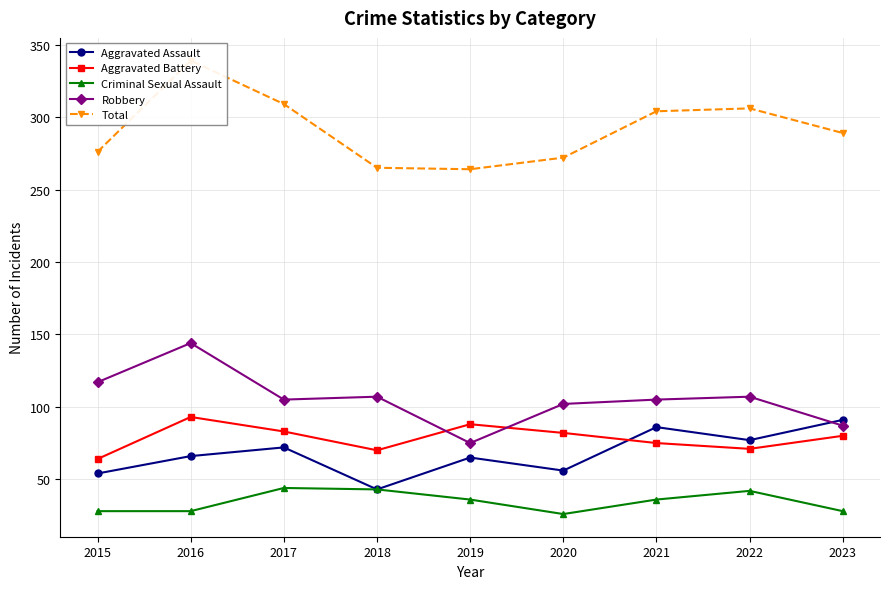

What is the greatest value displayed?

339